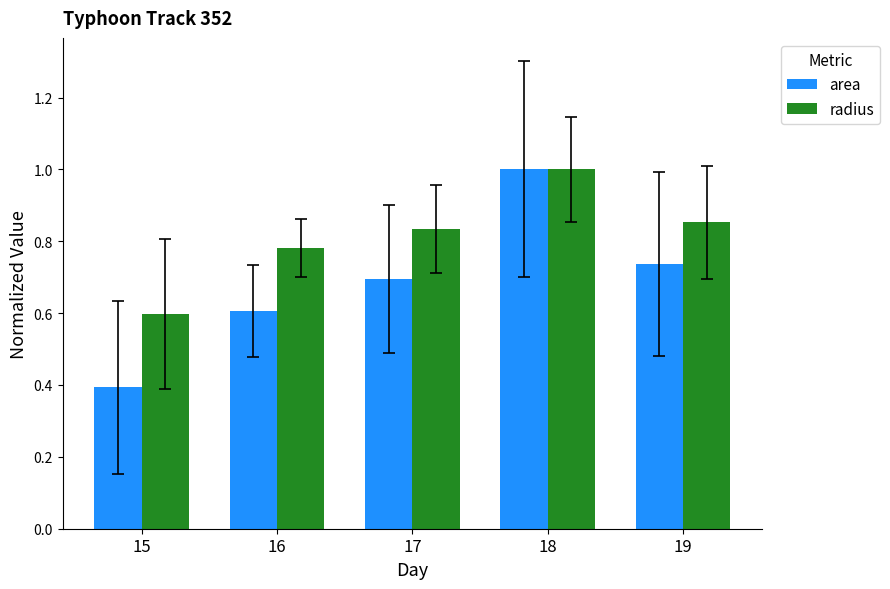

The radius series shows 0.6 at 17. True or false?

False